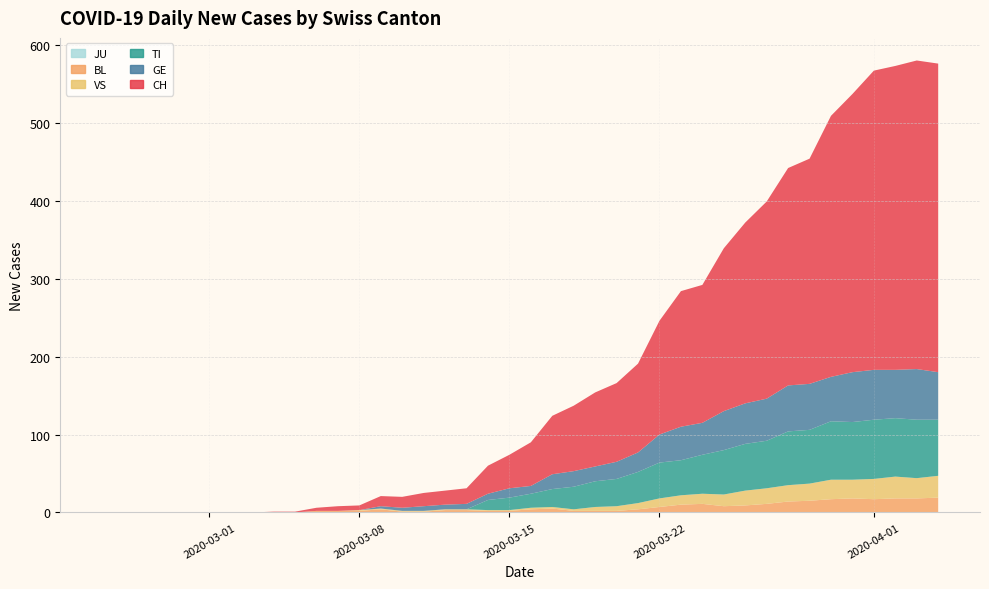

Reading left to right, transcribe all the data shown in this chart.

CH: 0=0	1=0	2=0	3=0	4=0	5=0	6=0	7=0	8=1	9=1	10=4	11=6	12=6	13=13	14=14	15=17	16=18	17=20	18=36	19=43	20=56	21=75	22=84	23=95	24=101	25=114	26=146	27=174	28=177	29=209	30=232	31=253	32=279	33=289	34=335	35=357	36=384	37=390	38=396	39=396
GE: 0=0	1=0	2=0	3=0	4=0	5=0	6=0	7=0	8=0	9=0	10=0	11=0	12=0	13=3	14=4	15=6	16=6	17=7	18=8	19=12	20=10	21=19	22=20	23=19	24=22	25=25	26=36	27=43	28=41	29=50	30=52	31=54	32=59	33=59	34=57	35=64	36=64	37=62	38=65	39=61
TI: 0=0	1=0	2=0	3=0	4=0	5=0	6=0	7=0	8=0	9=0	10=0	11=0	12=0	13=0	14=0	15=0	16=0	17=0	18=13	19=16	20=18	21=23	22=29	23=33	24=35	25=40	26=46	27=45	28=50	29=57	30=60	31=61	32=69	33=69	34=75	35=74	36=76	37=75	38=75	39=72
VS: 0=0	1=0	2=0	3=0	4=0	5=0	6=0	7=0	8=0	9=0	10=0	11=0	12=1	13=1	14=1	15=1	16=1	17=1	18=1	19=1	20=2	21=2	22=2	23=5	24=6	25=8	26=11	27=12	28=13	29=15	30=19	31=20	32=21	33=22	34=25	35=24	36=26	37=28	38=26	39=28
BL: 0=0	1=0	2=0	3=0	4=0	5=0	6=0	7=0	8=0	9=0	10=2	11=2	12=2	13=4	14=1	15=1	16=3	17=3	18=2	19=2	20=4	21=5	22=2	23=2	24=2	25=4	26=7	27=10	28=11	29=8	30=9	31=11	32=14	33=15	34=17	35=18	36=17	37=18	38=18	39=19
JU: 0=0	1=0	2=0	3=0	4=0	5=0	6=0	7=0	8=0	9=0	10=0	11=0	12=0	13=0	14=0	15=0	16=0	17=0	18=0	19=0	20=0	21=0	22=0	23=0	24=0	25=0	26=0	27=0	28=0	29=0	30=0	31=0	32=0	33=0	34=0	35=0	36=0	37=0	38=0	39=0